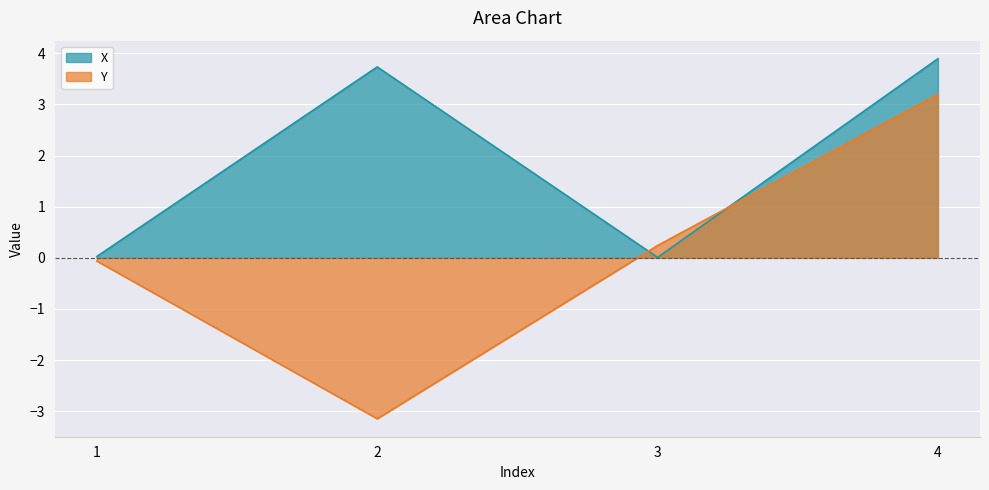

What are all the series names shown in the legend?

X, Y